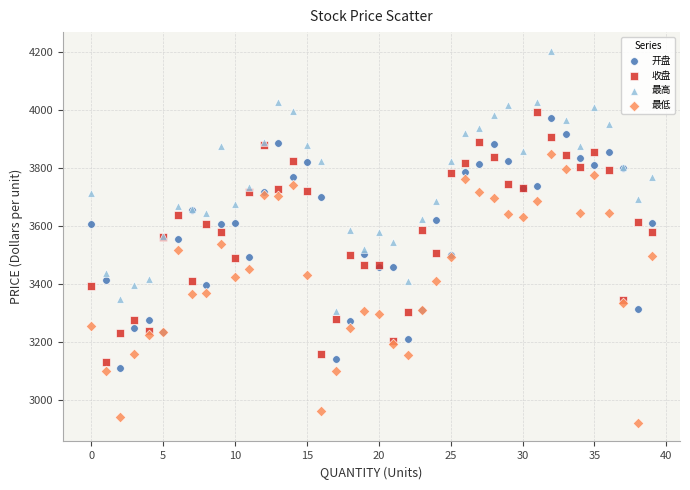

What are all the series names shown in the legend?

开盘, 收盘, 最高, 最低